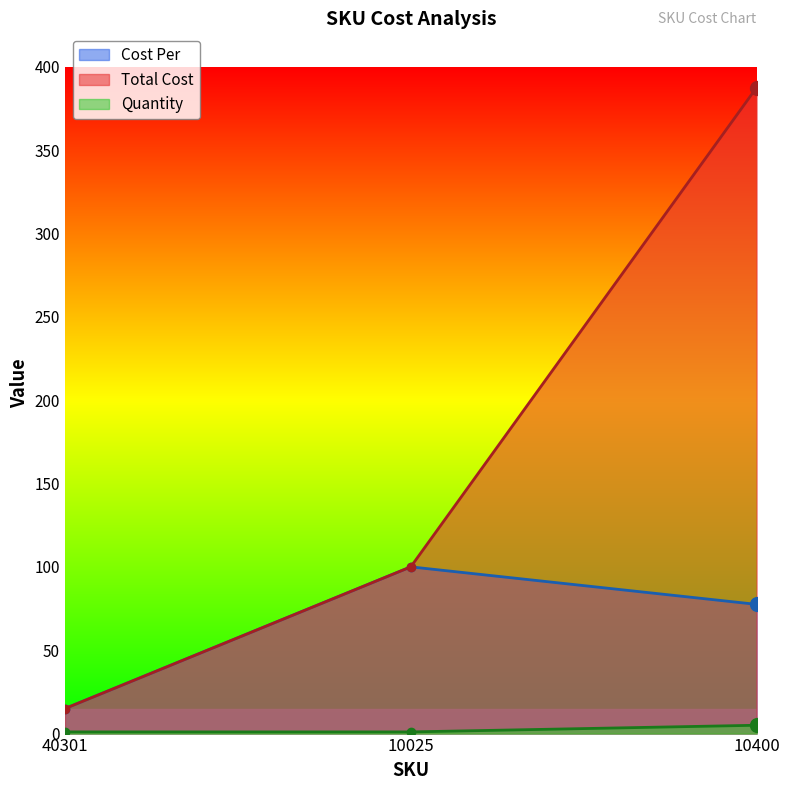

How many series are shown in this chart?

3